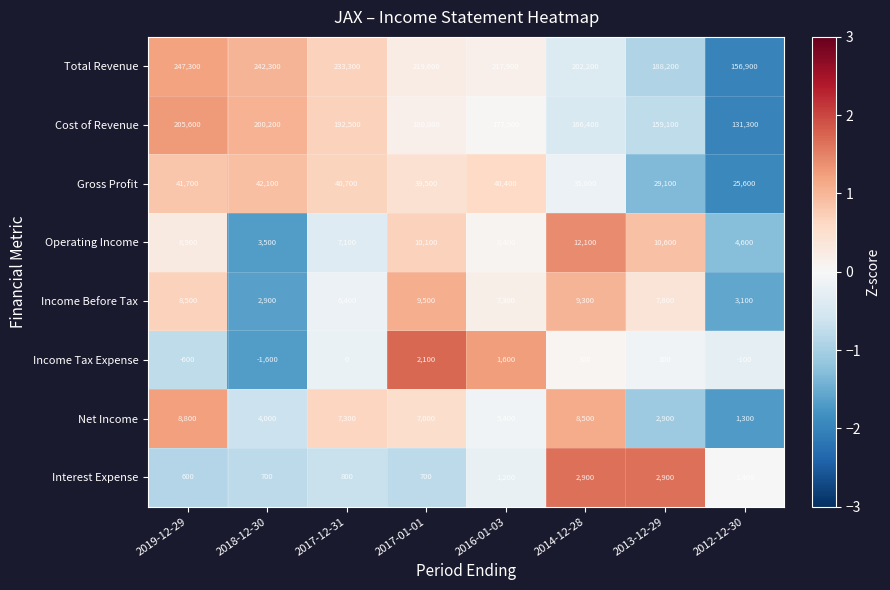

Is the value of Gross Profit at 2017-12-31 greater than the value of Interest Expense at 2017-12-31?

Yes